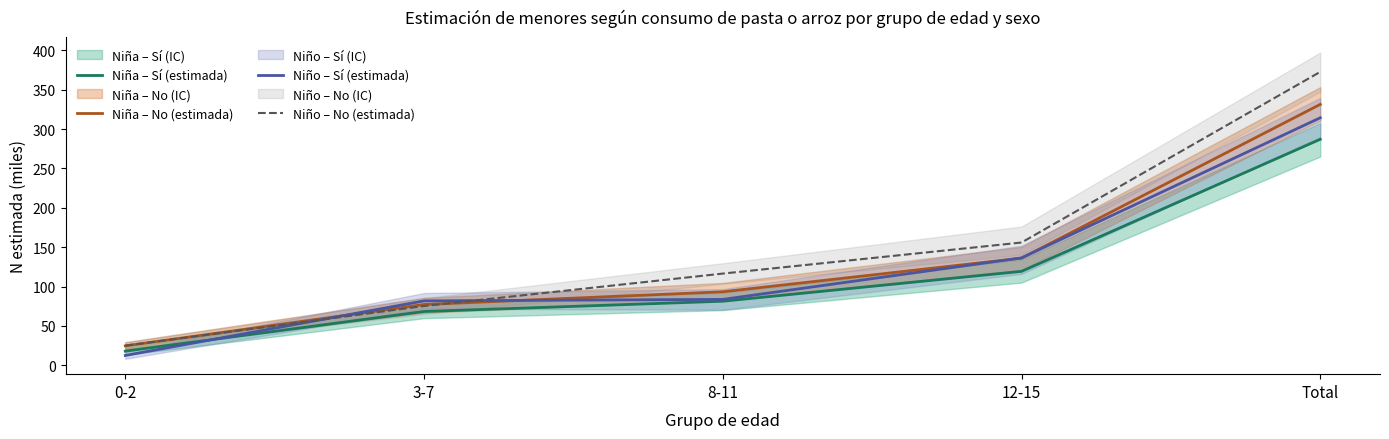

Is the value of Niño – No (estimada) at 3-7 greater than the value of Niña – Sí (estimada) at Total?

No